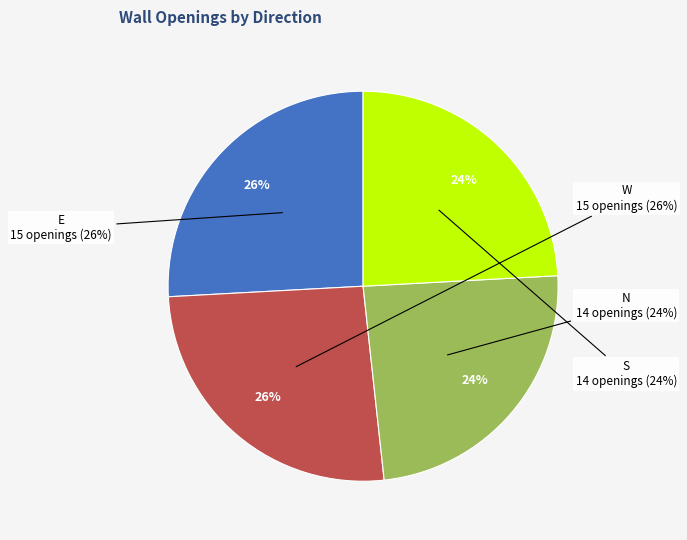

Which series has the widest spread of values?

E